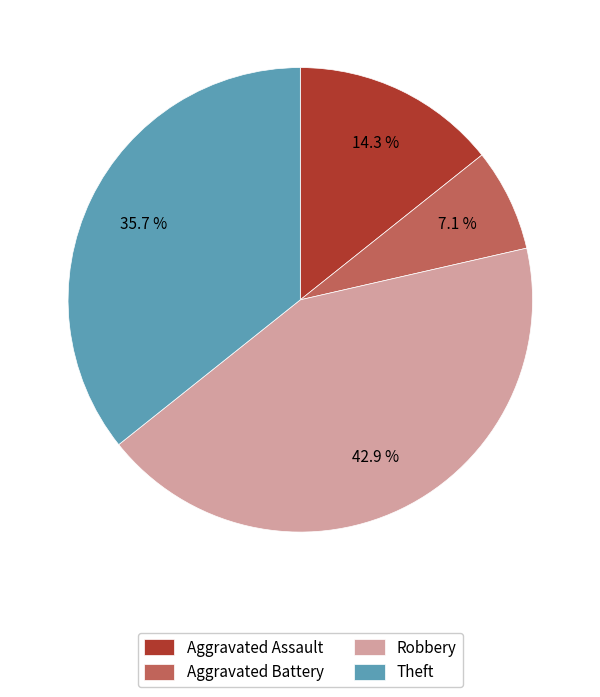

To the nearest percent, what portion does Robbery represent?

43%